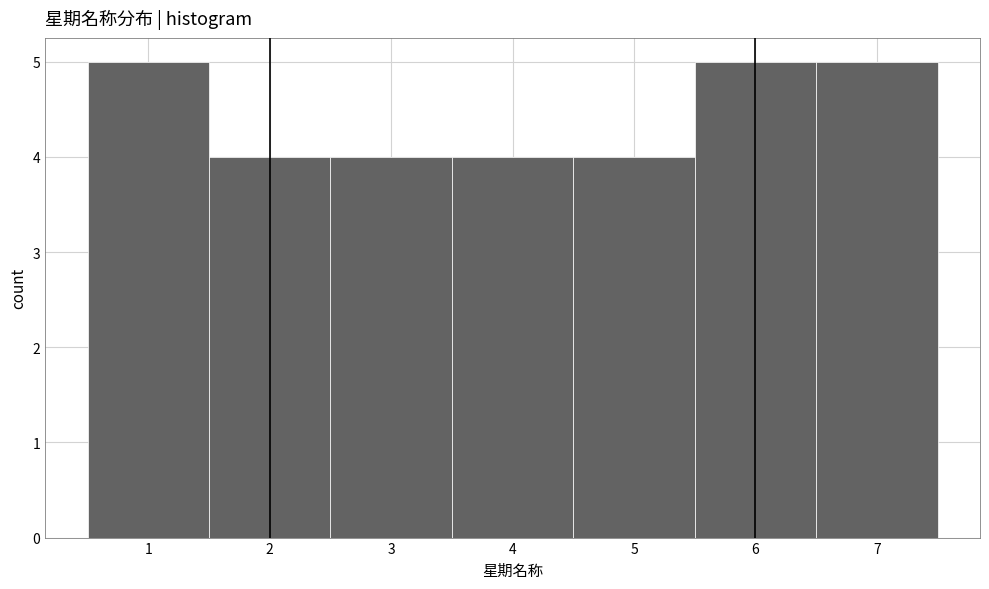

Reading left to right, transcribe this chart: for each bar, give the range it covers on the x-axis and its height. The values are not printed on the chart, so give them approximately, as read against the axis.

0.5 to 1.5: 5
1.5 to 2.5: 4
2.5 to 3.5: 4
3.5 to 4.5: 4
4.5 to 5.5: 4
5.5 to 6.5: 5
6.5 to 7.5: 5